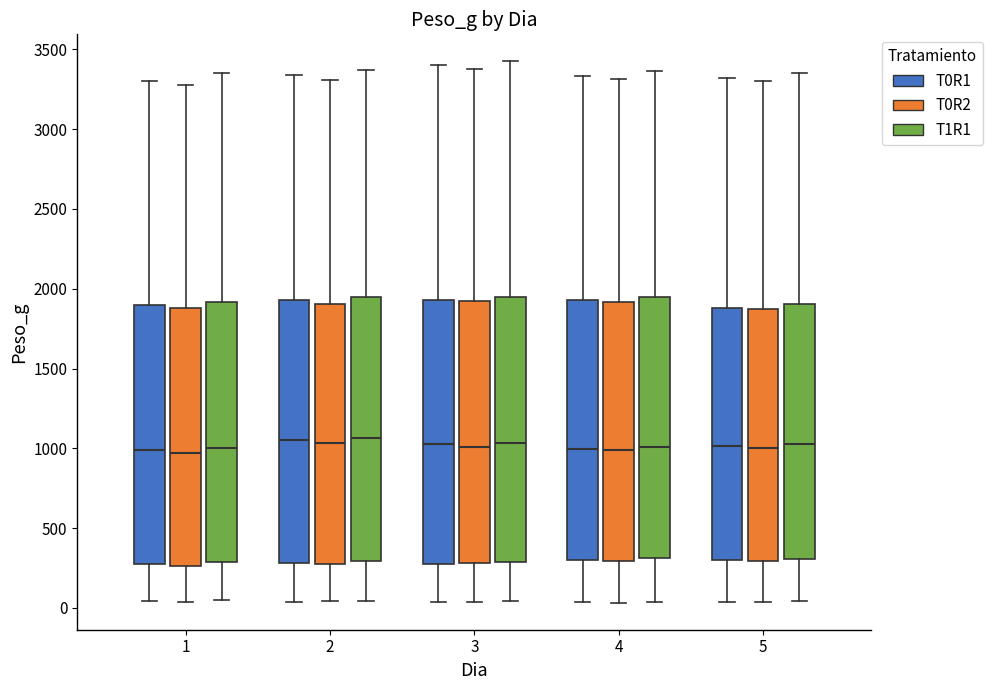

Where is the lower edge of the box for 3 (T0R2) on the y-axis? The values are not printed on the chart, so give them approximately, as read against the axis.

300